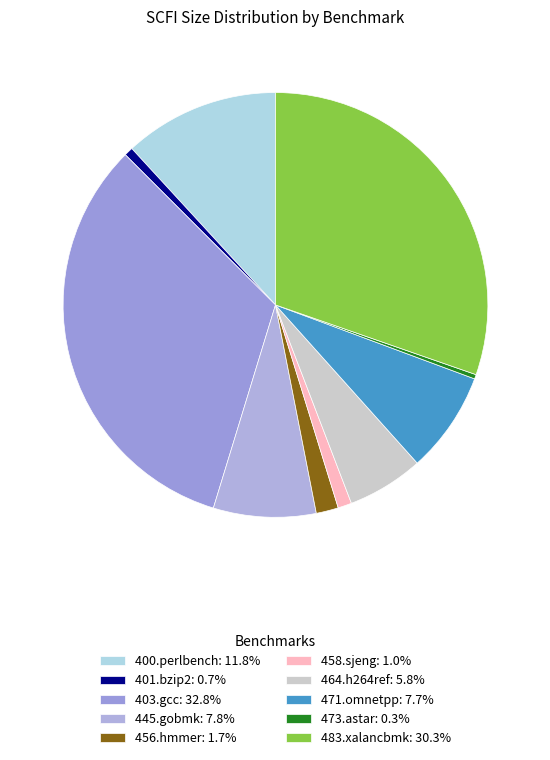

How many slices are in this pie chart?

10